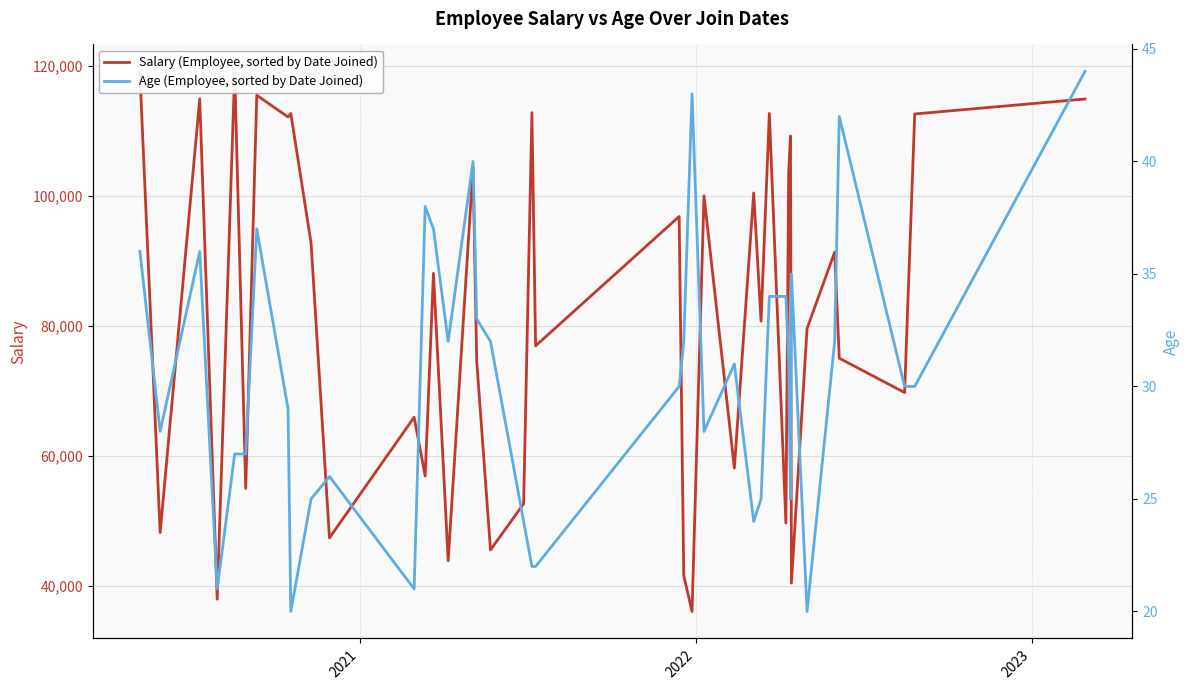

Is it true that Age (Employee, sorted by Date Joined) equals 18 at 15?

False